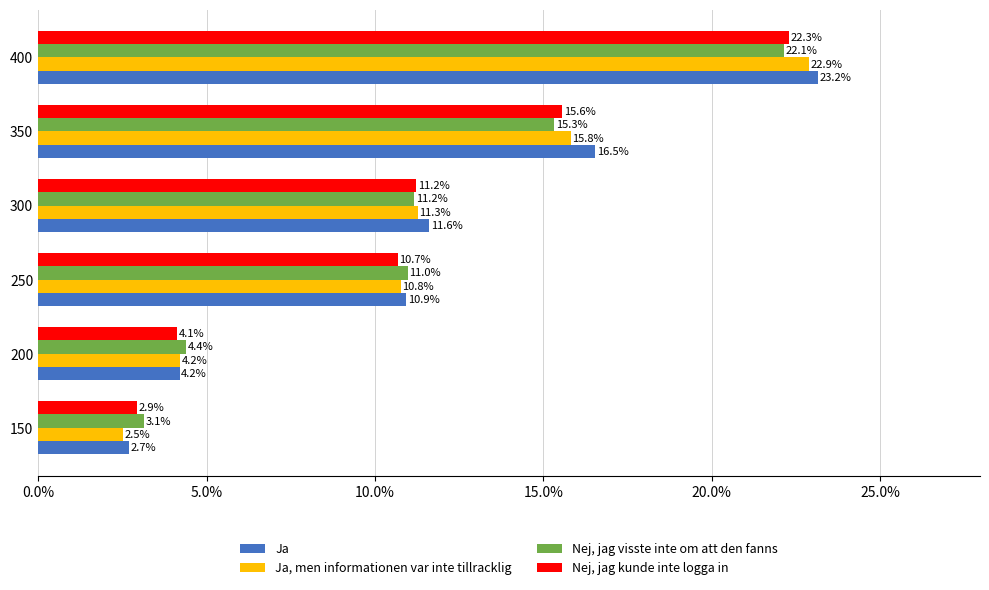

What is the total value across all series at 400?

90.5